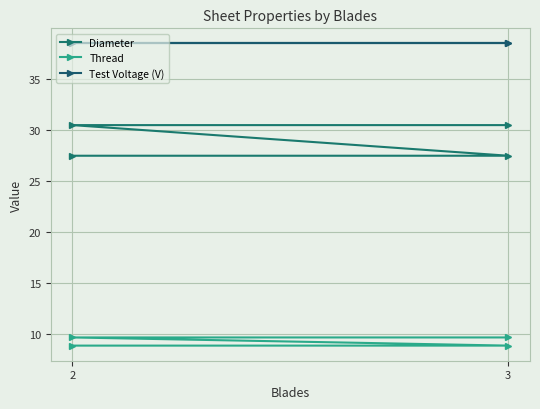

True or false: Diameter has more than 0 interior local peaks.

False